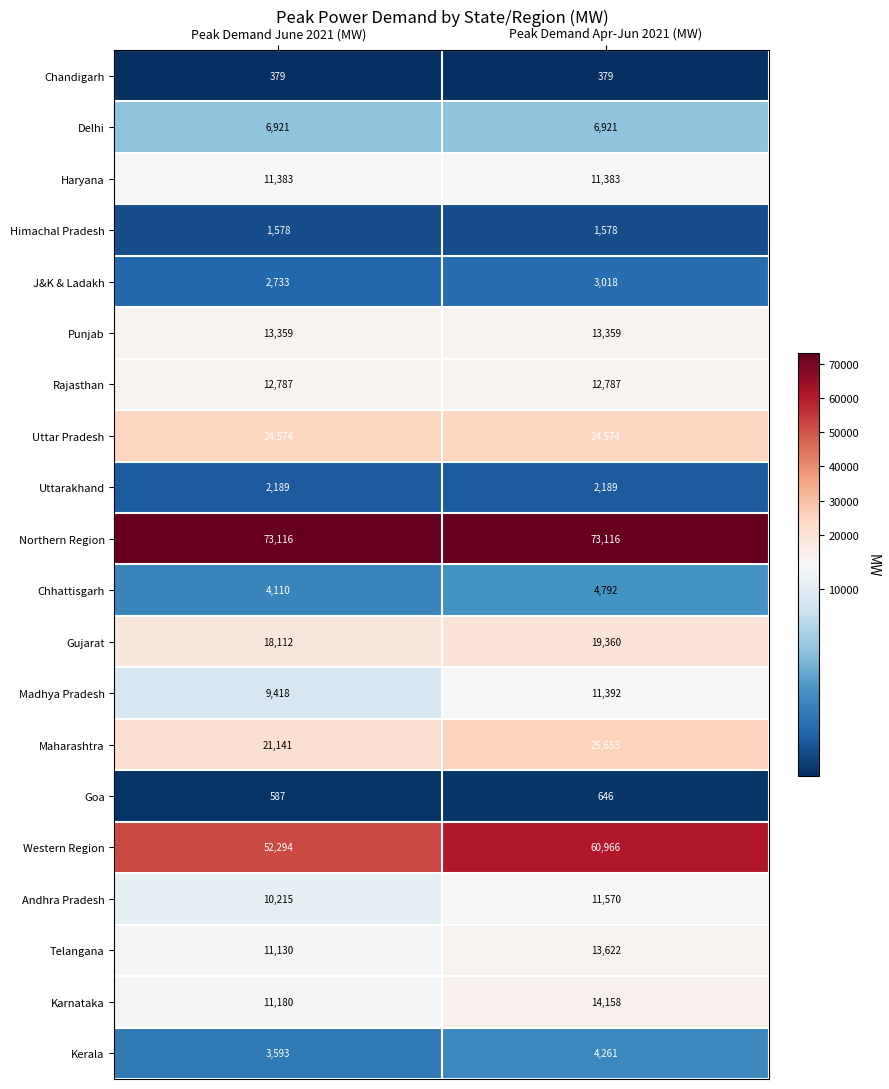

Rank the series at Peak Demand June 2021 (MW) from highest to lowest value.

Northern Region, Western Region, Uttar Pradesh, Maharashtra, Gujarat, Punjab, Rajasthan, Haryana, Karnataka, Telangana, Andhra Pradesh, Madhya Pradesh, Delhi, Chhattisgarh, Kerala, J&K & Ladakh, Uttarakhand, Himachal Pradesh, Goa, Chandigarh